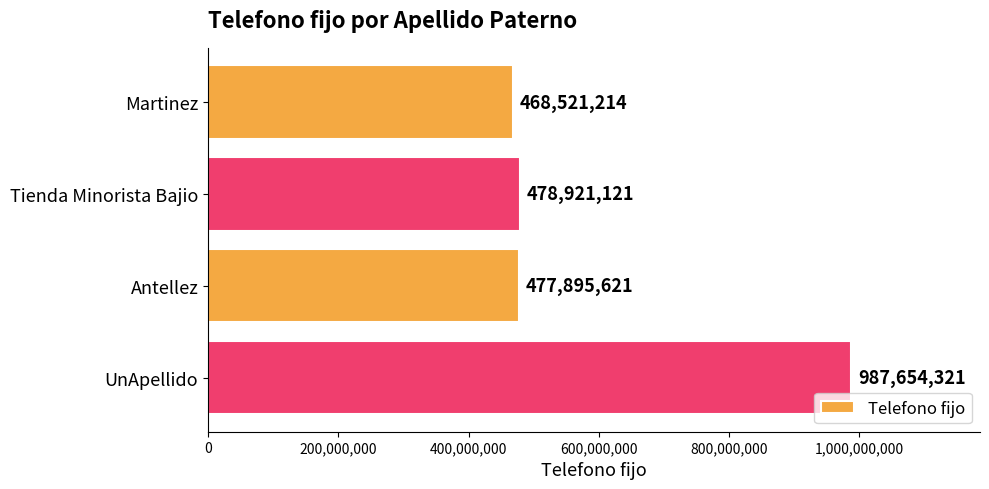

What is the average value?

603248069